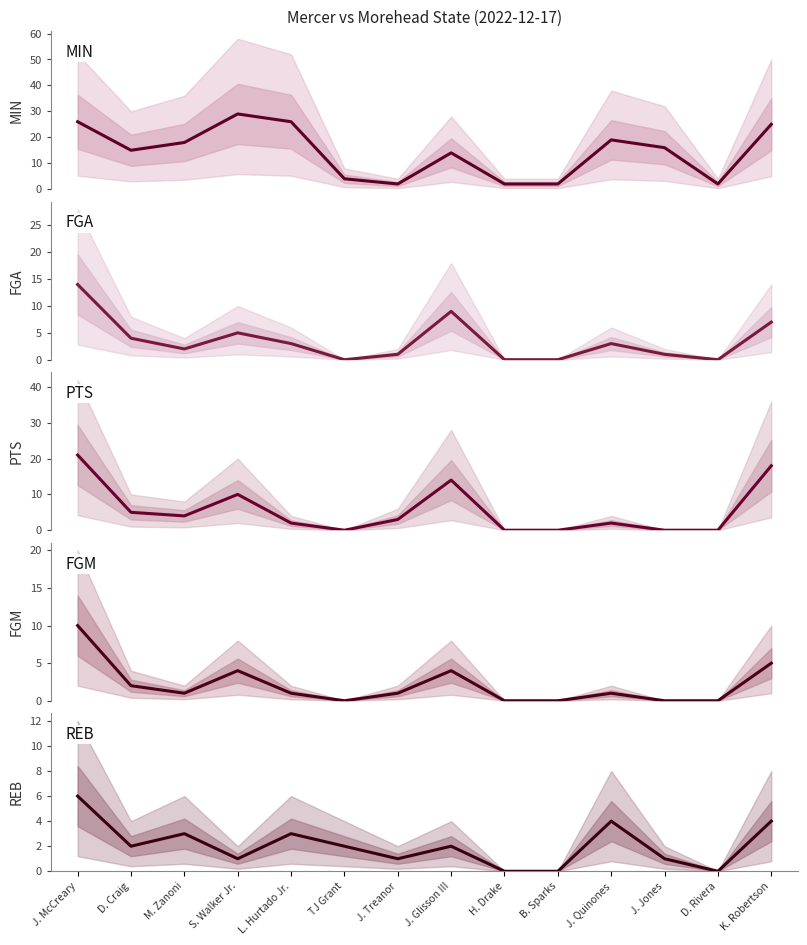

What is the difference between the maximum and minimum values in the FGA series?

14